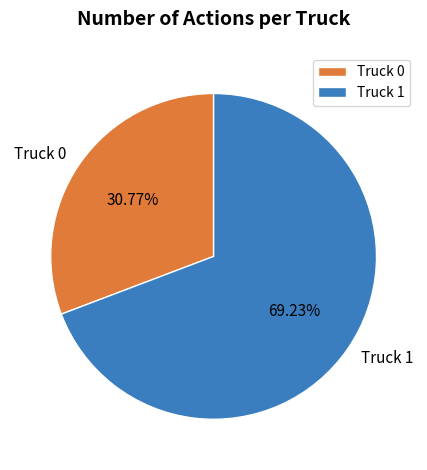

How many segments does this pie chart have?

2